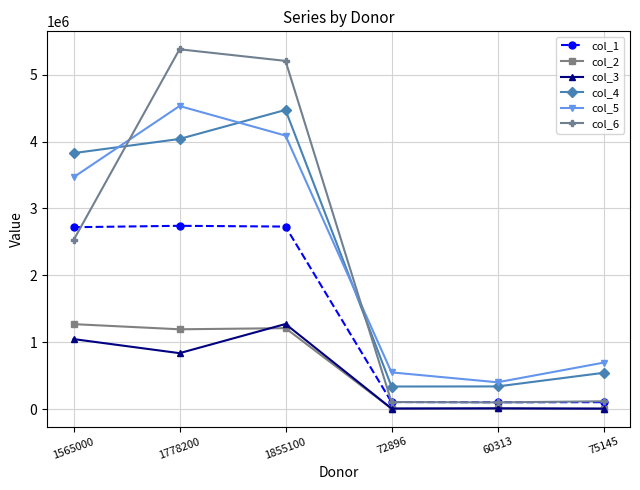

Is it true that col_5 equals 430012 at 75145?

False